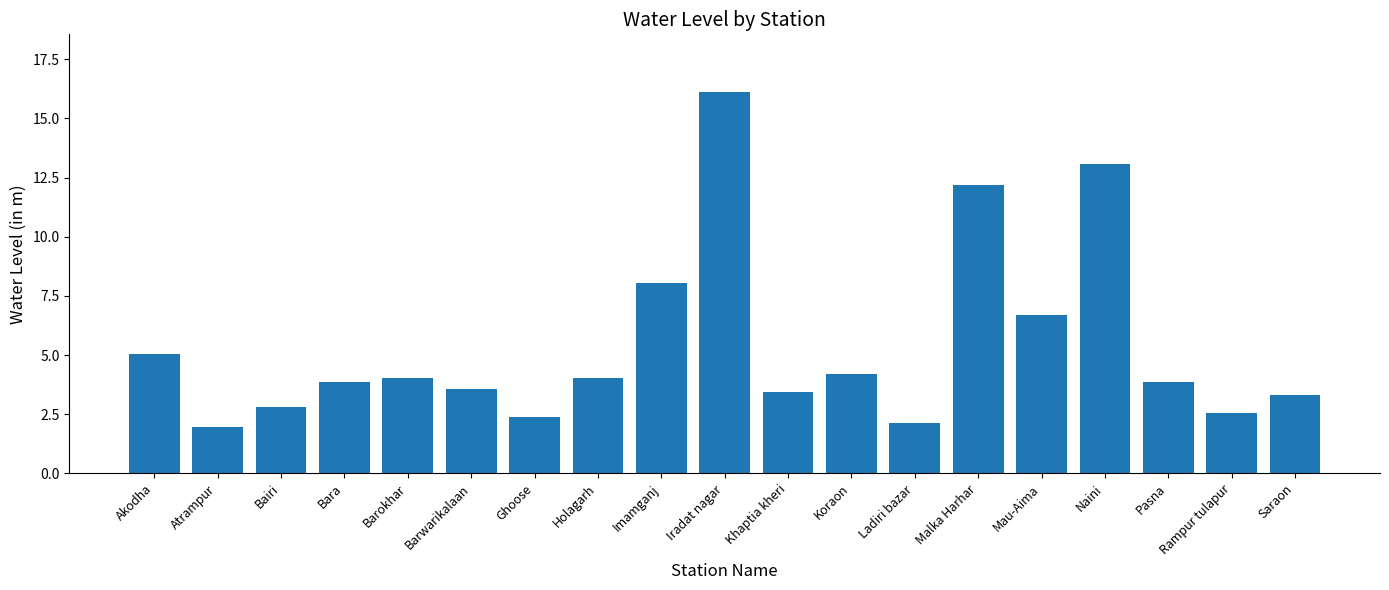

Are the bars grouped side by side (vs. stacked)?

No